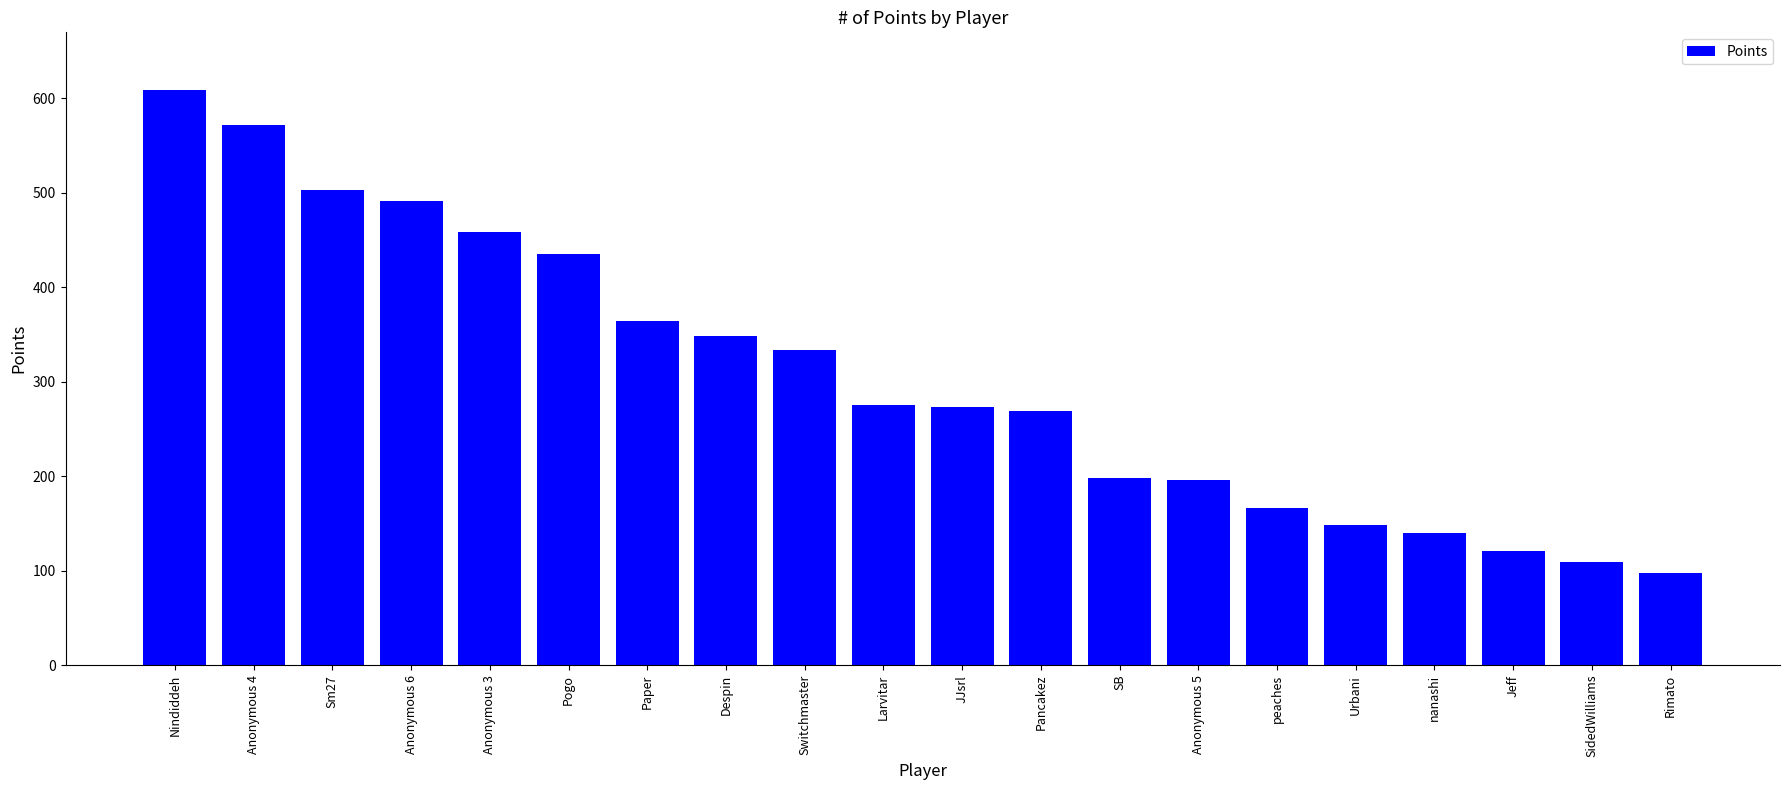

Approximately how many times larger is the value at nanashi compared to SB?

0.7